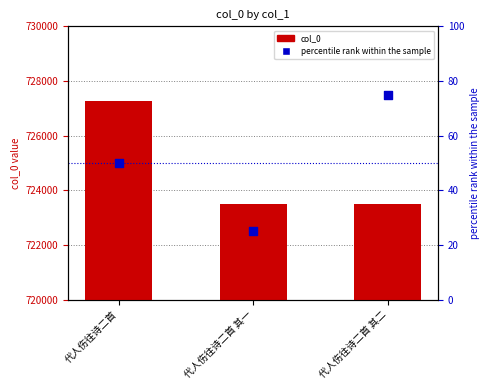

Is the value of col_0 at 代人伤往诗二首 greater than the value of percentile rank within the sample at 代人伤往诗二首?

Yes